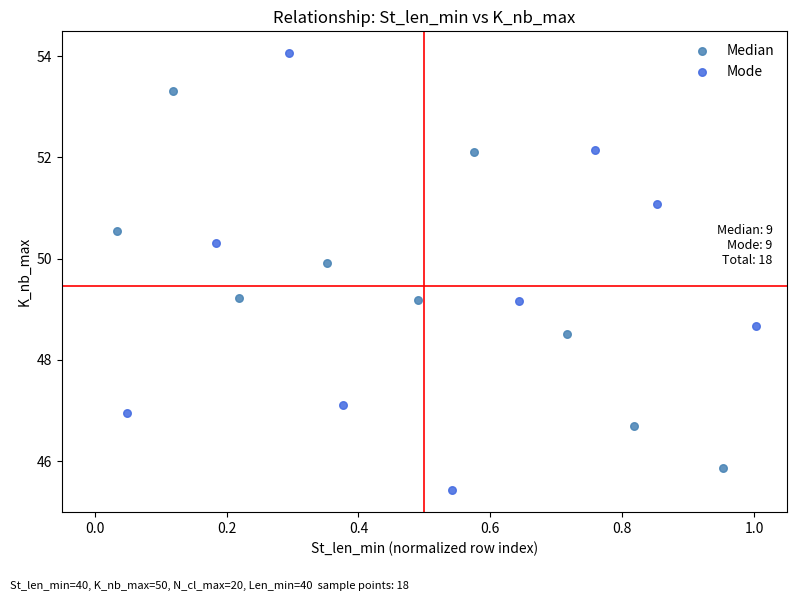

Which series has the largest Y range (max minus min)?

Mode